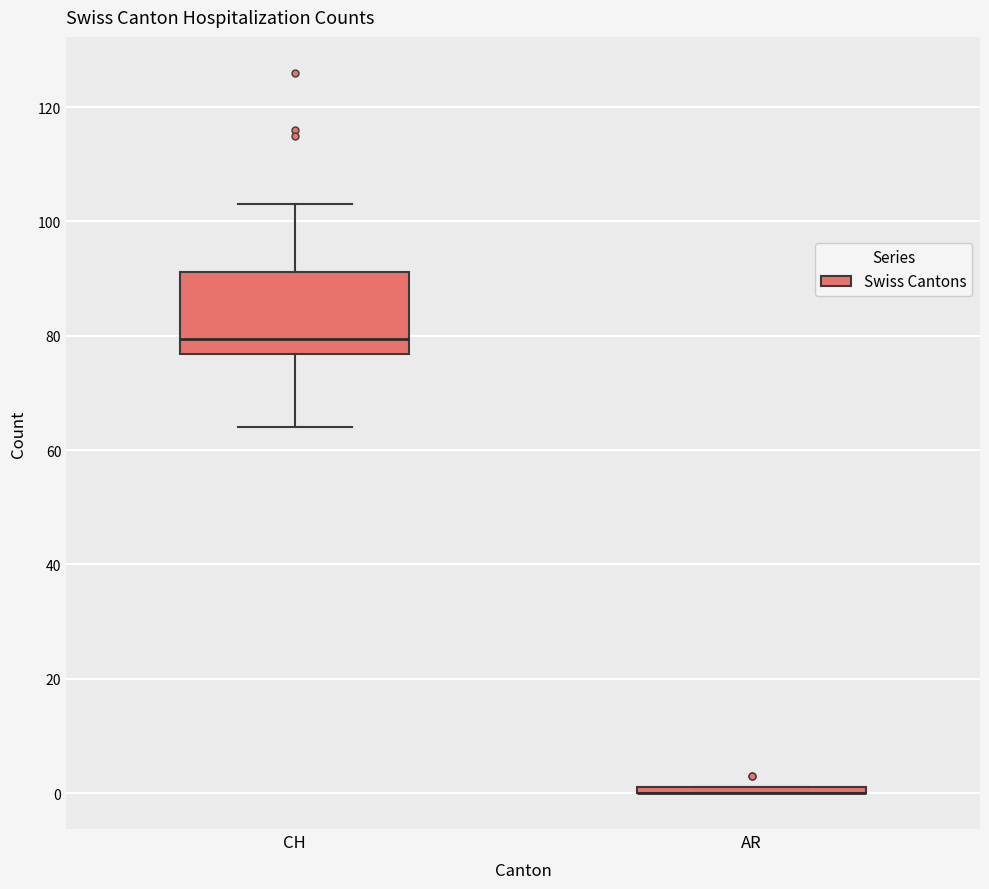

Where is the lower edge of the box for AR on the y-axis? The values are not printed on the chart, so give them approximately, as read against the axis.

0